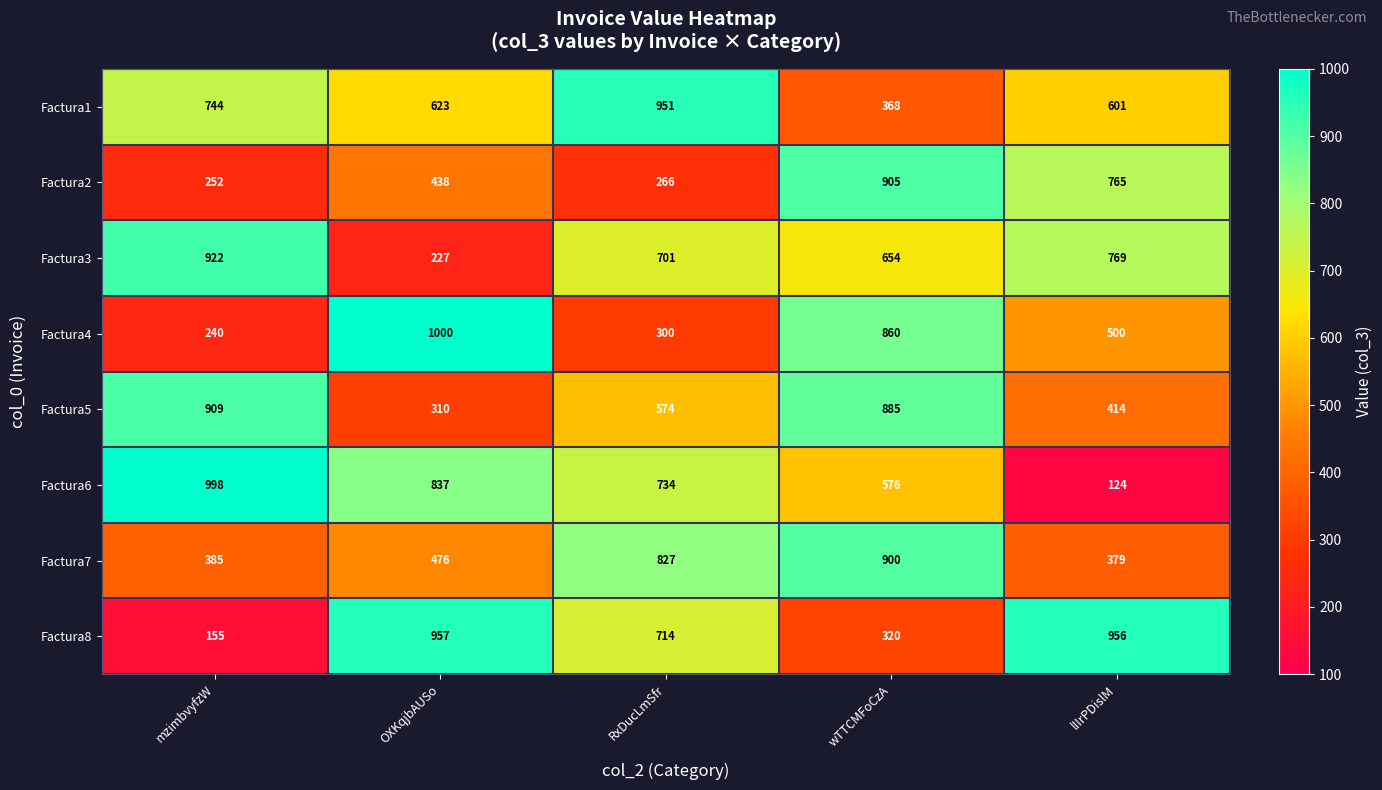

Which series has the widest spread of values?

Factura6